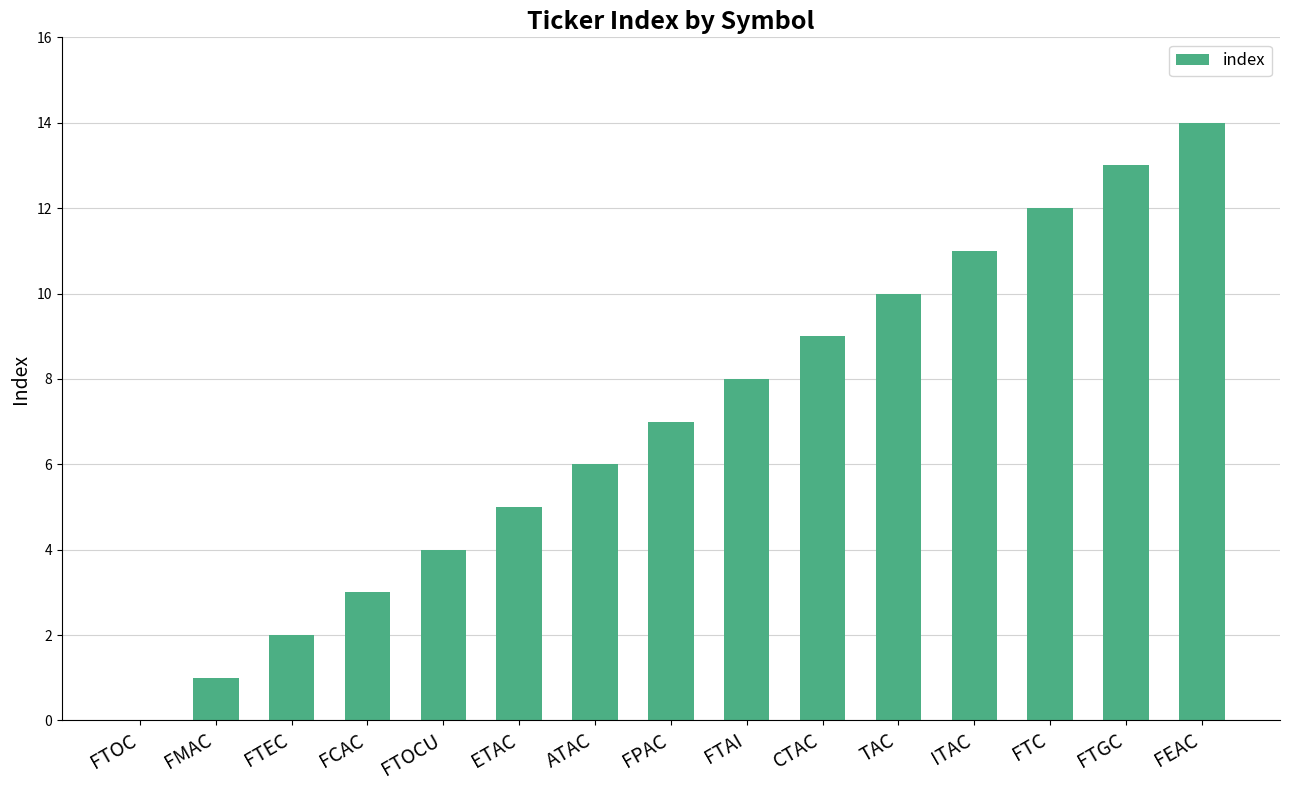

Reading left to right, what are all the values shown in this chart?

FTOC=0	FMAC=1	FTEC=2	FCAC=3	FTOCU=4	ETAC=5	ATAC=6	FPAC=7	FTAI=8	CTAC=9	TAC=10	ITAC=11	FTC=12	FTGC=13	FEAC=14